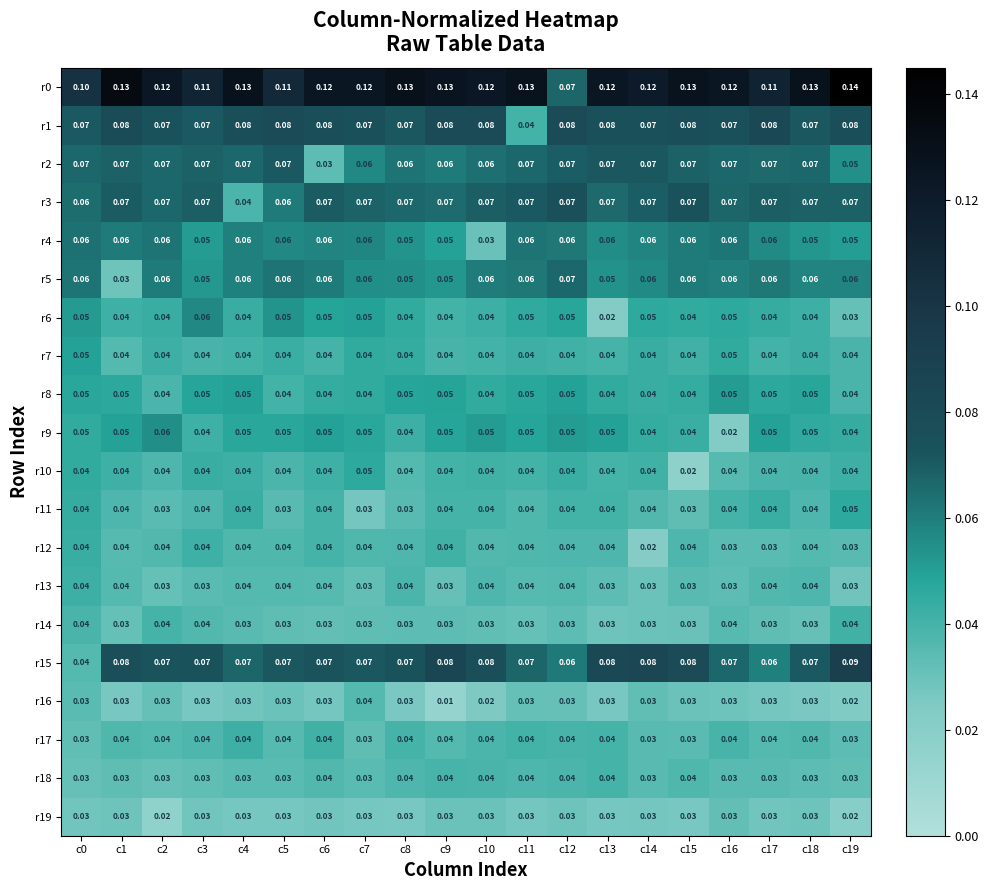

Is the value of r13 at c5 greater than the value of r2 at c9?

No